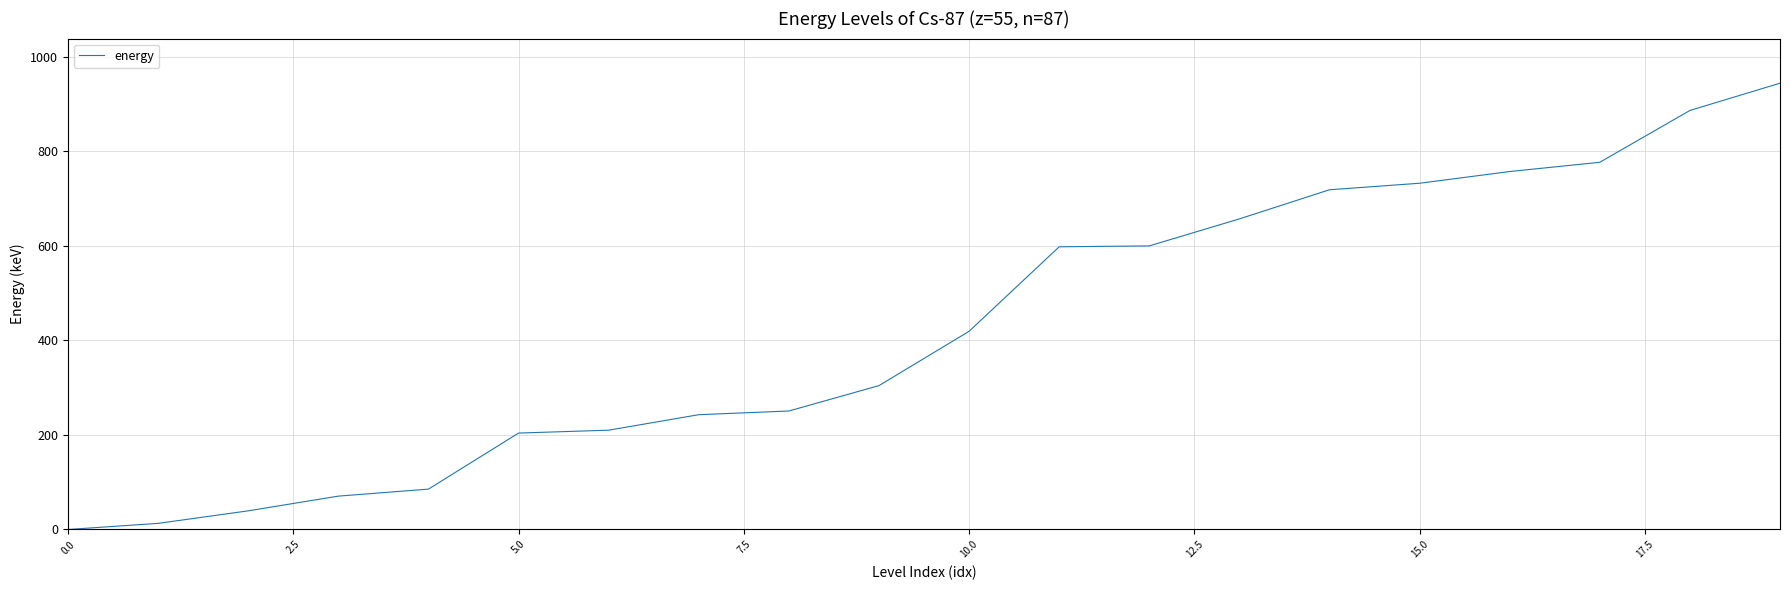

What is the difference between the maximum and minimum values?

944.3